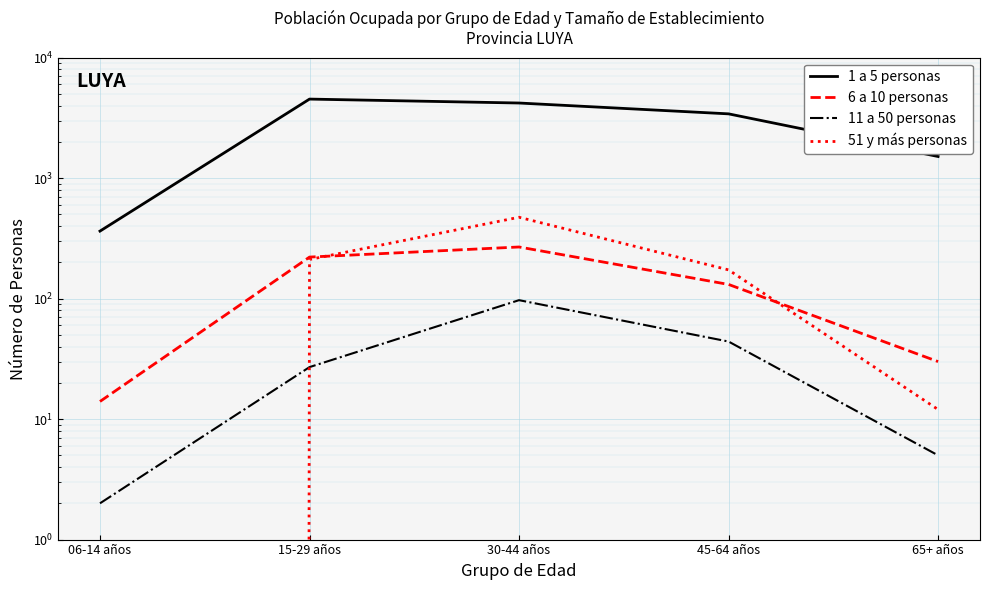

What position from the left is 65+ años?

5